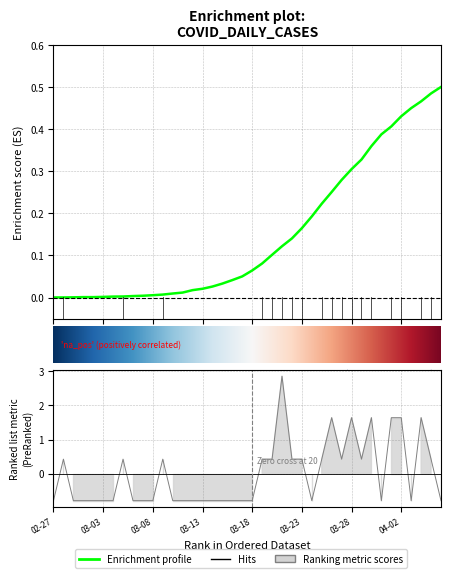

What is the change in value from 2020-03-01 to 2020-04-01?

+2.4